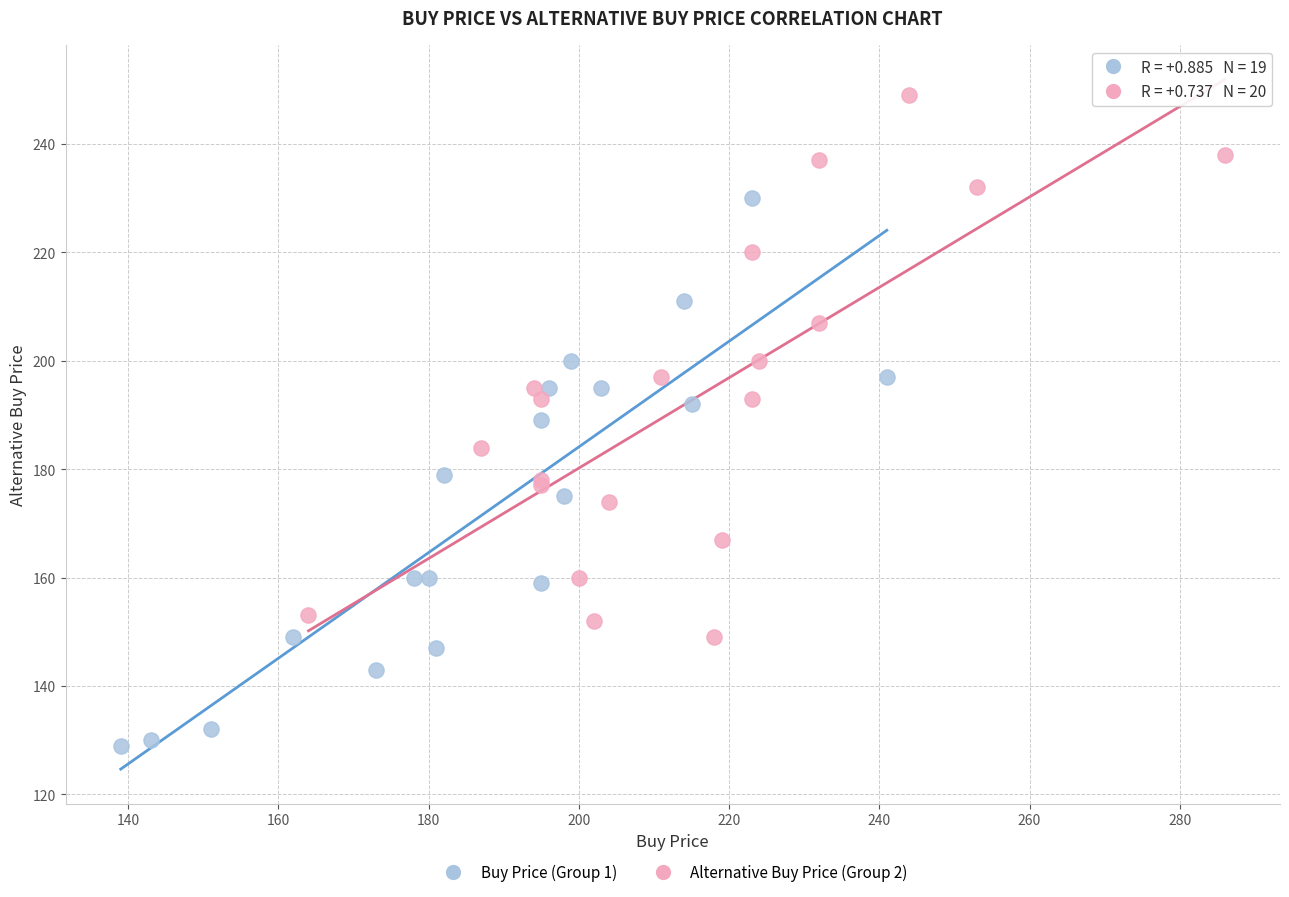

Which series contains the lowest Y value?

Buy Price (Group 1)